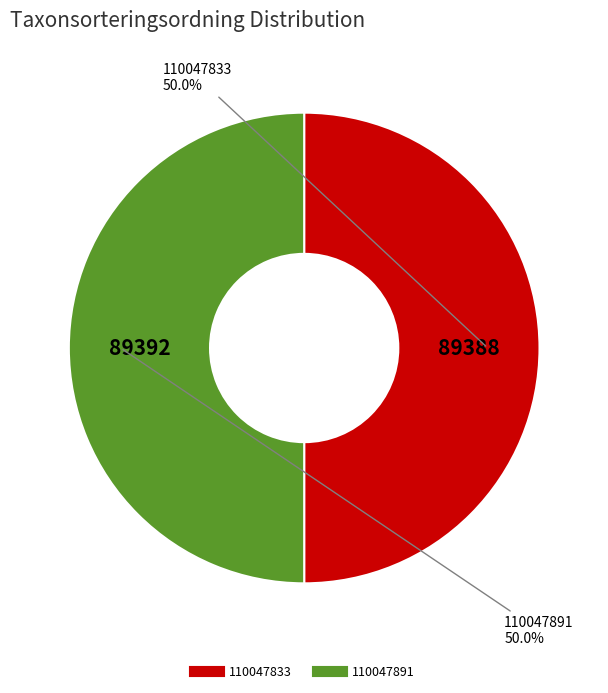

Combined, do 110047833 and 110047891 account for over 50%?

Yes